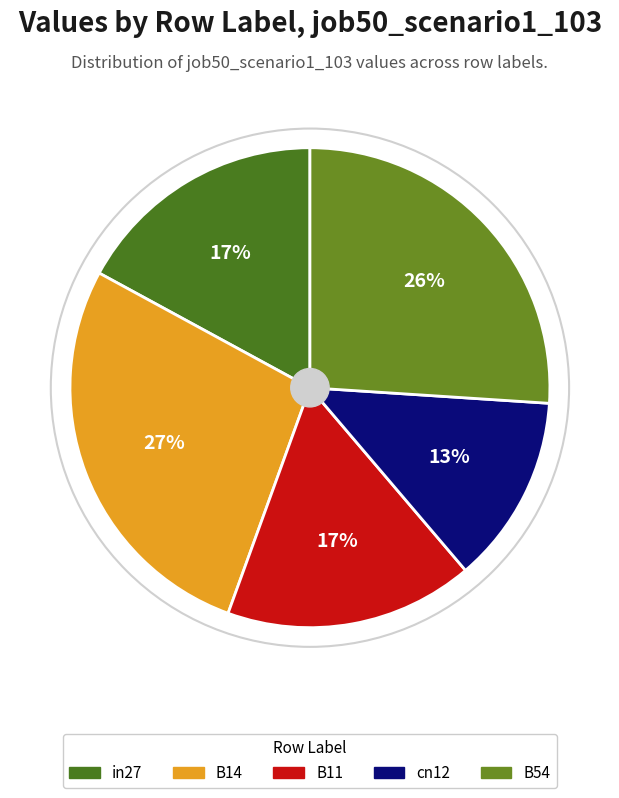

The cn12 slice represents 25% of the pie. True or false?

False